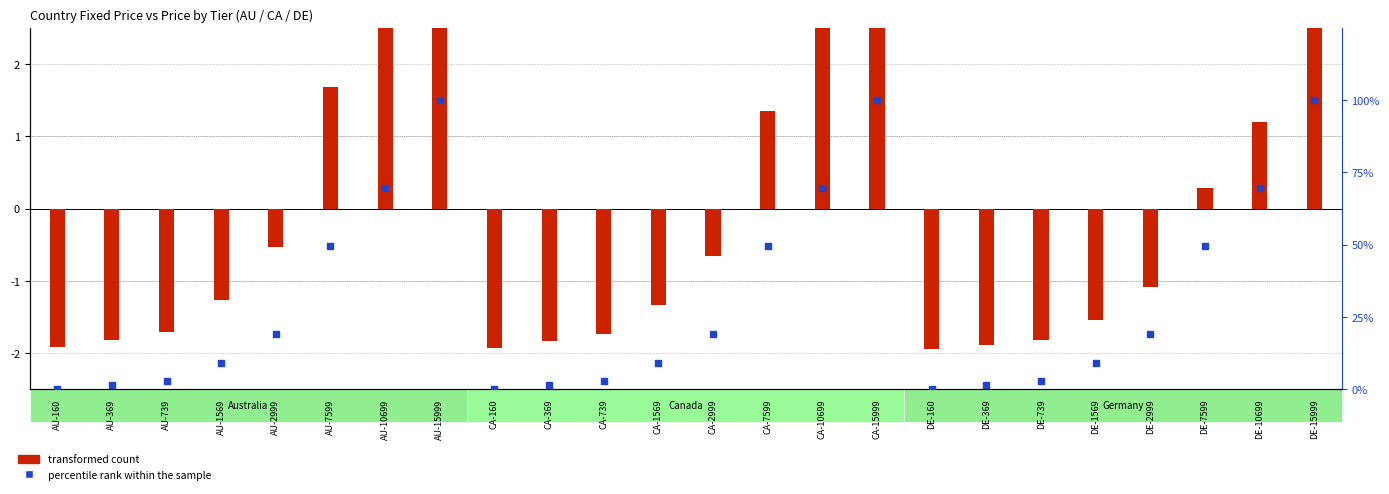

Which series has the largest total across all categories?

percentile rank within the sample